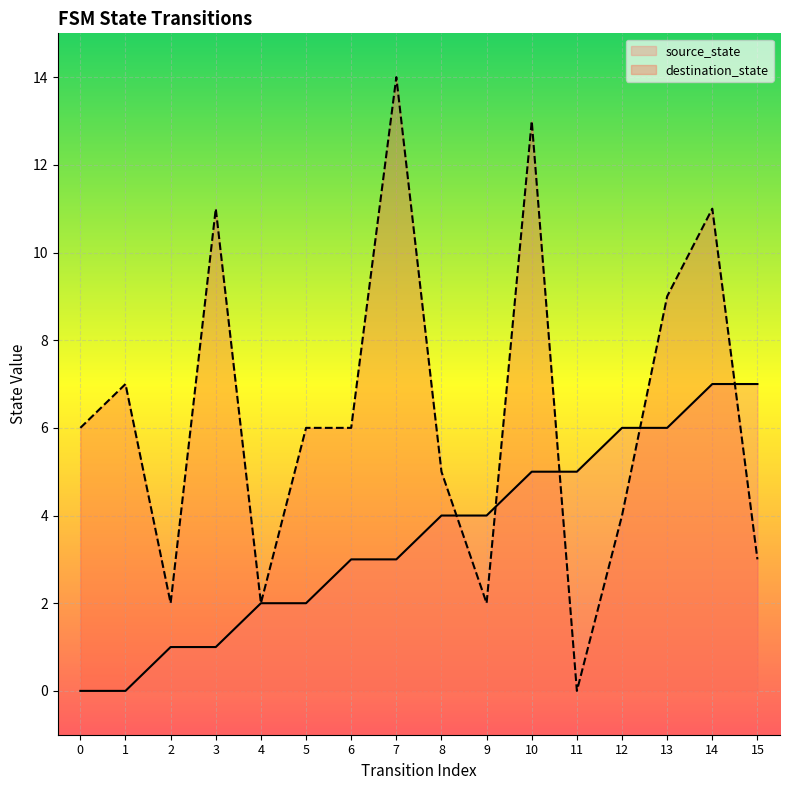

What is the approximate value of source_state at 3?

1